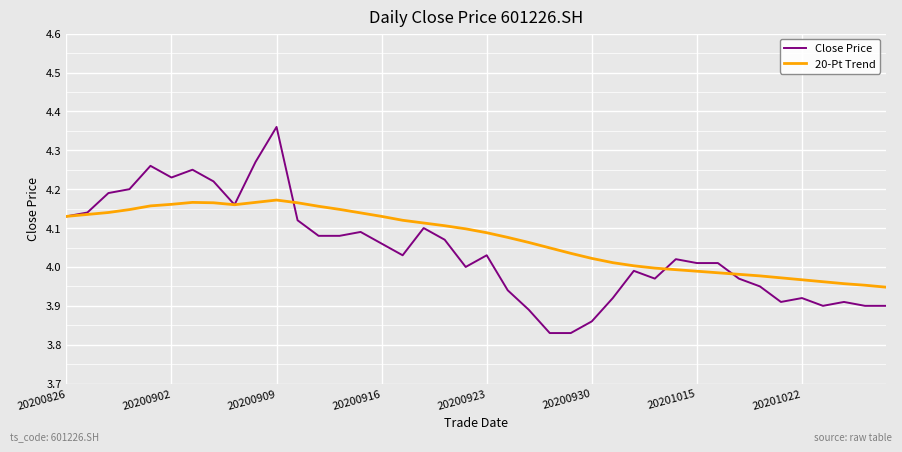

How many lines are shown in the chart?

2